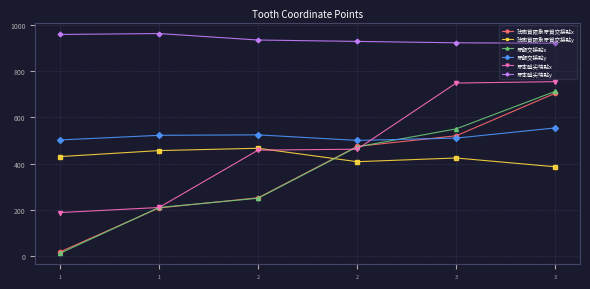

The value of 牙本體尖端點x at 2 is 462. True or false?

True